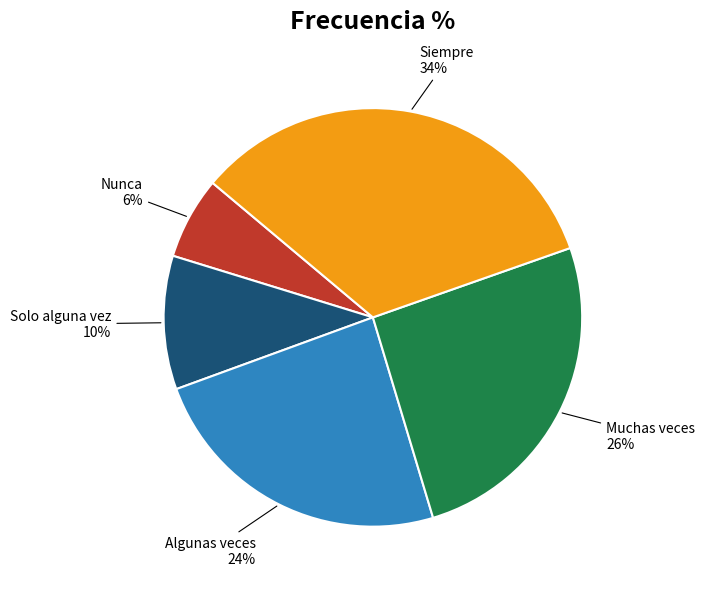

Which slice is the smallest?

Nunca